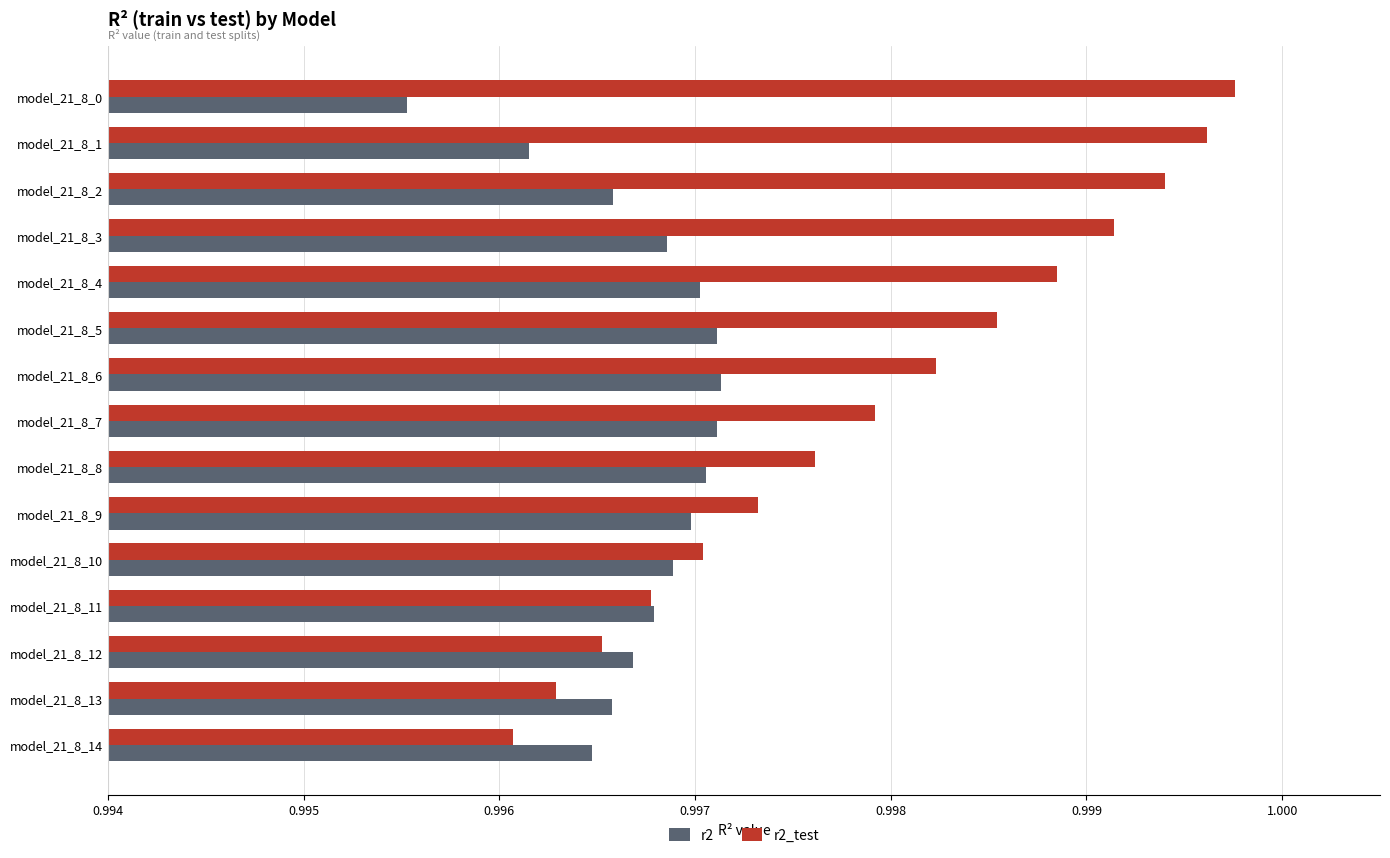

At which category does the chart reach its minimum across all series?

model_21_8_0